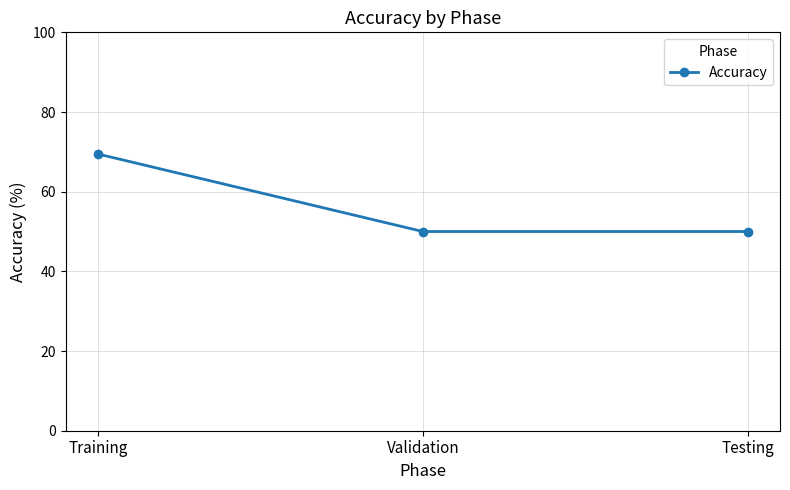

The chart shows a value of 29.6 at Validation. True or false?

False